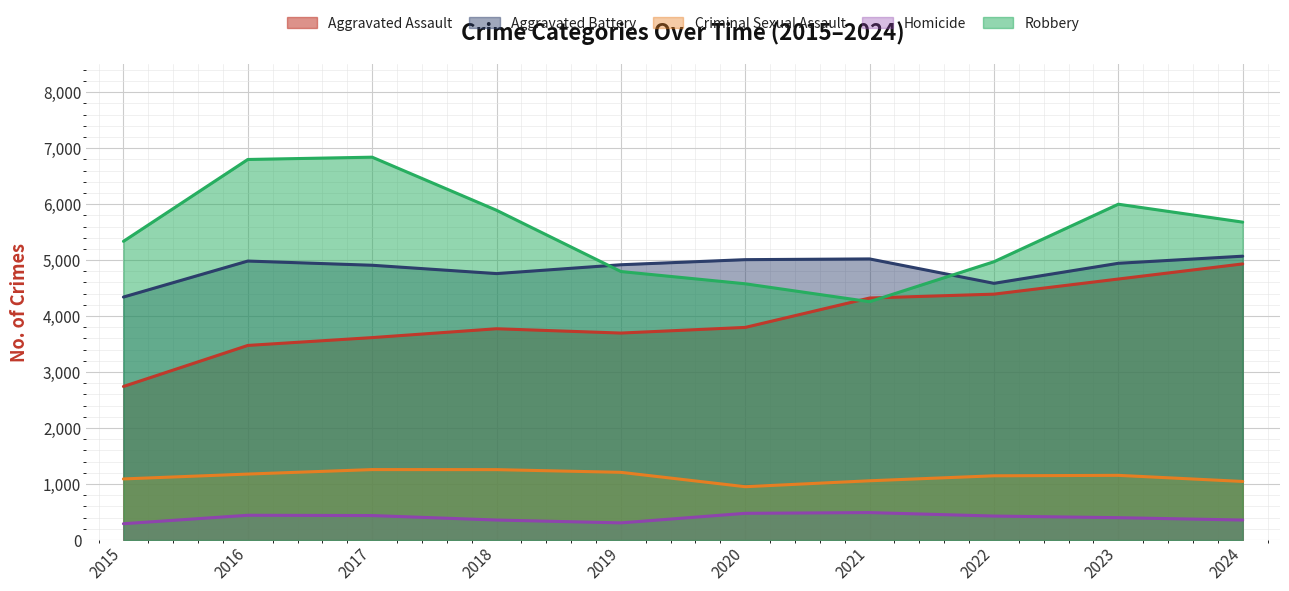

List the labels in order of Criminal Sexual Assault value, largest first.

2017, 2018, 2019, 2016, 2023, 2022, 2015, 2021, 2024, 2020